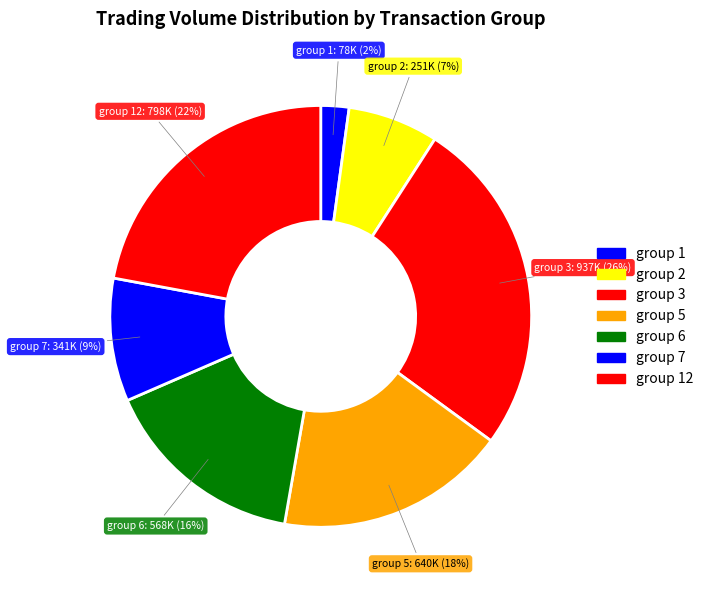

How many segments does this pie chart have?

7